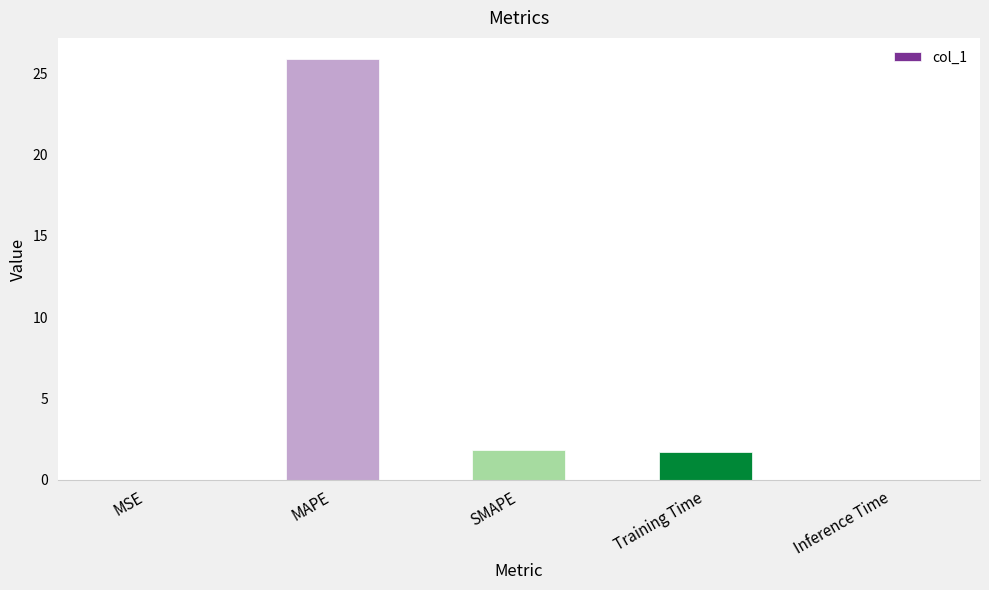

Which has a higher value, MAPE or Training Time?

MAPE